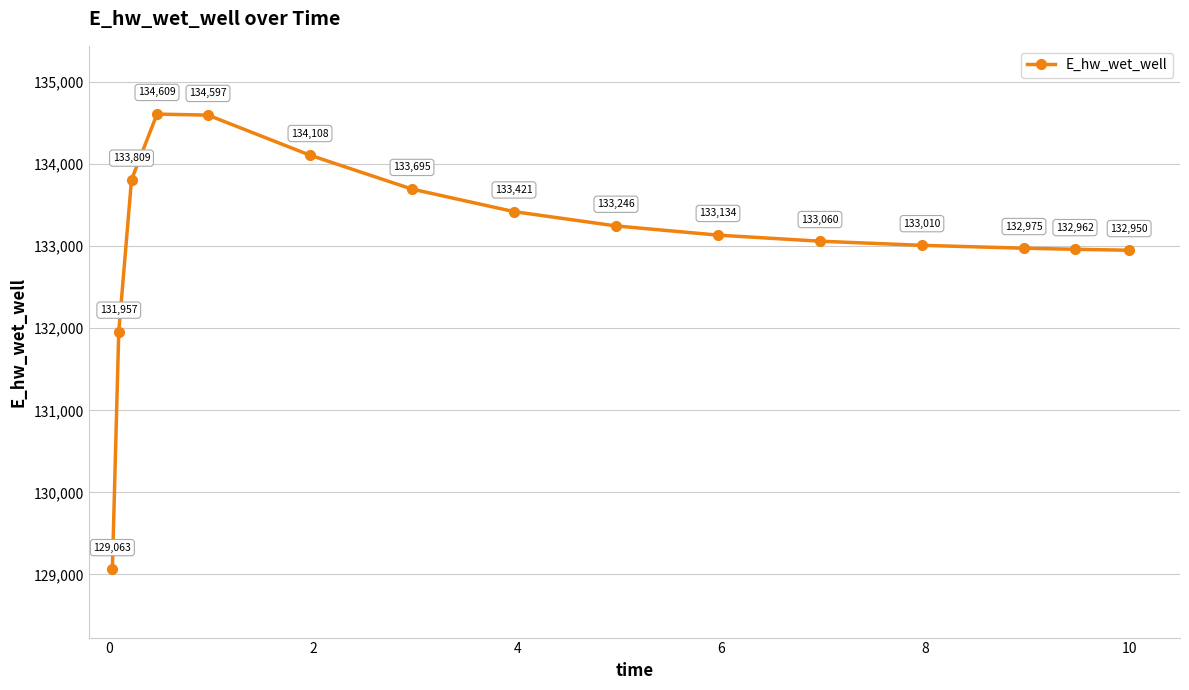

What is the value of the 6th point from the left?

134108.3